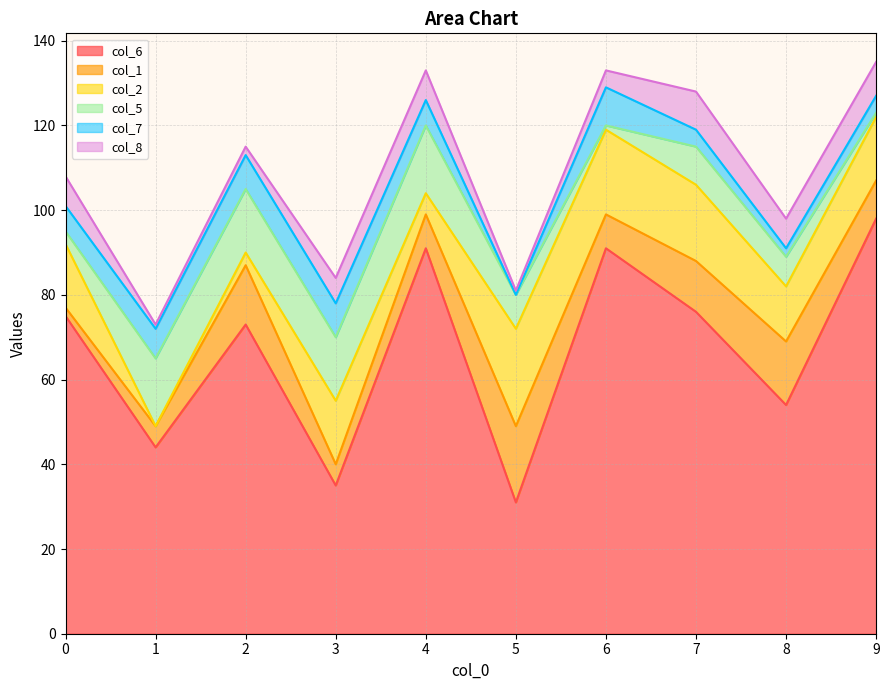

Rank the series at 3 from highest to lowest value.

col_6, col_2, col_5, col_7, col_8, col_1